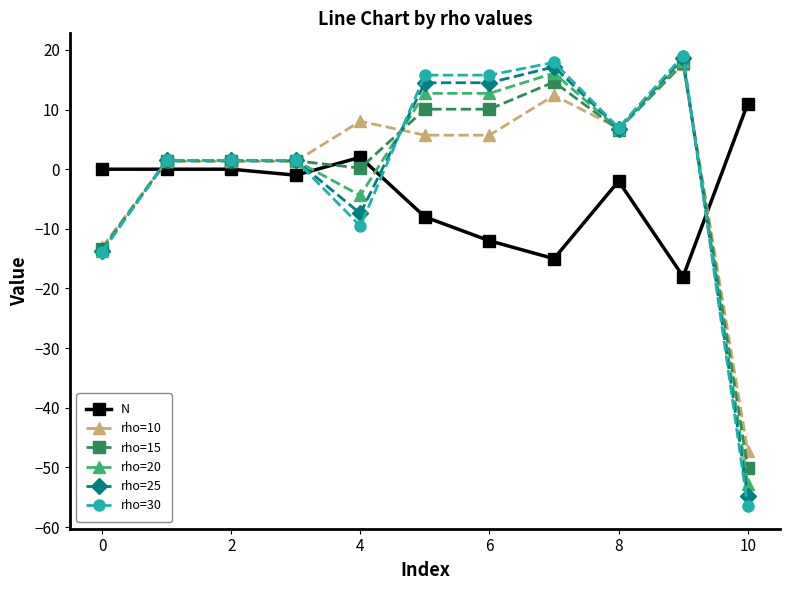

What is the highest value of the rho=15 series?

17.8